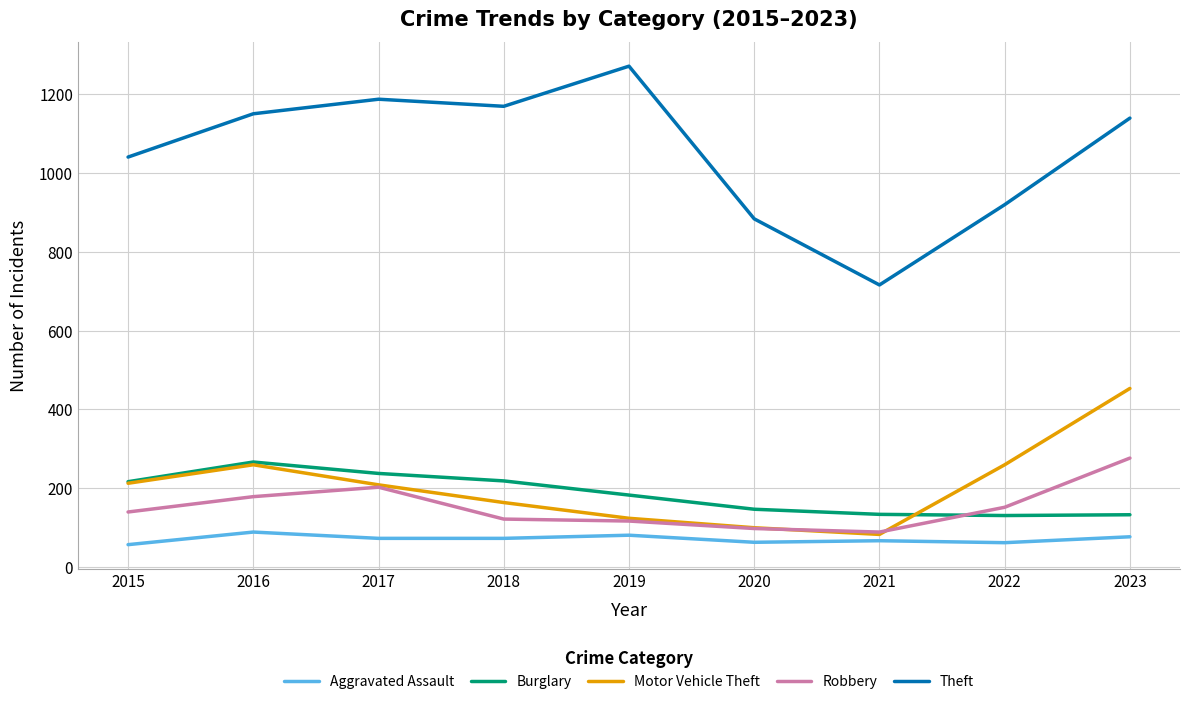

Between 2017 and 2022, which series saw the biggest shift?

Theft